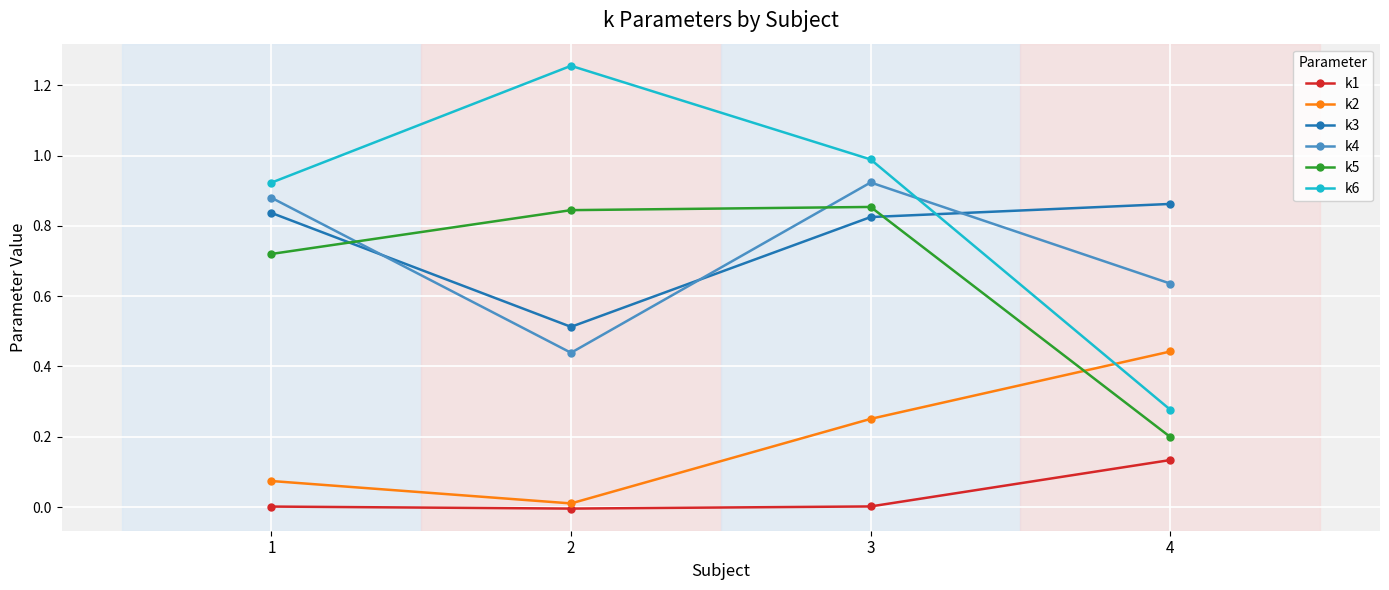

At 4, list the series in order from smallest to largest.

k1, k5, k6, k2, k4, k3